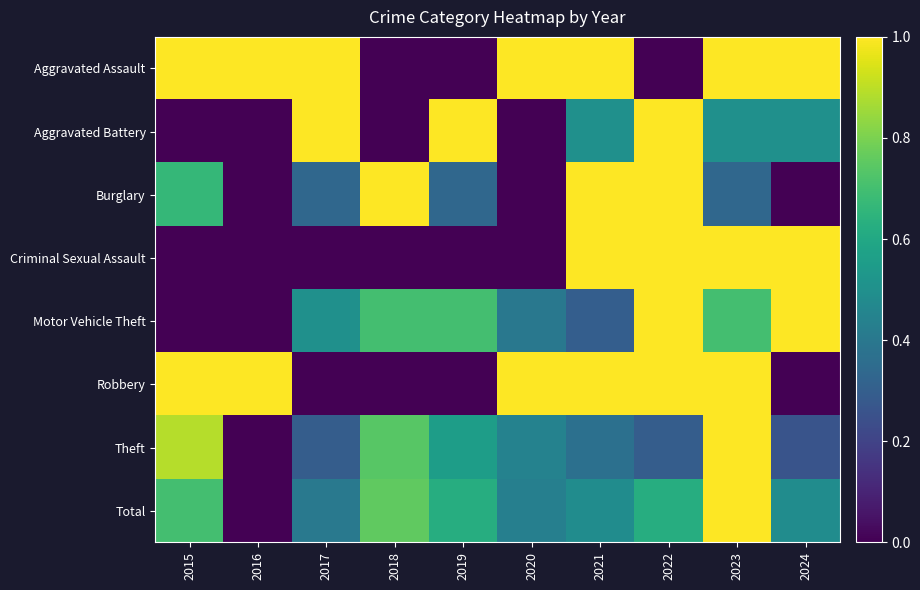

What is the spread (max minus min) of values at 2023?

0.7